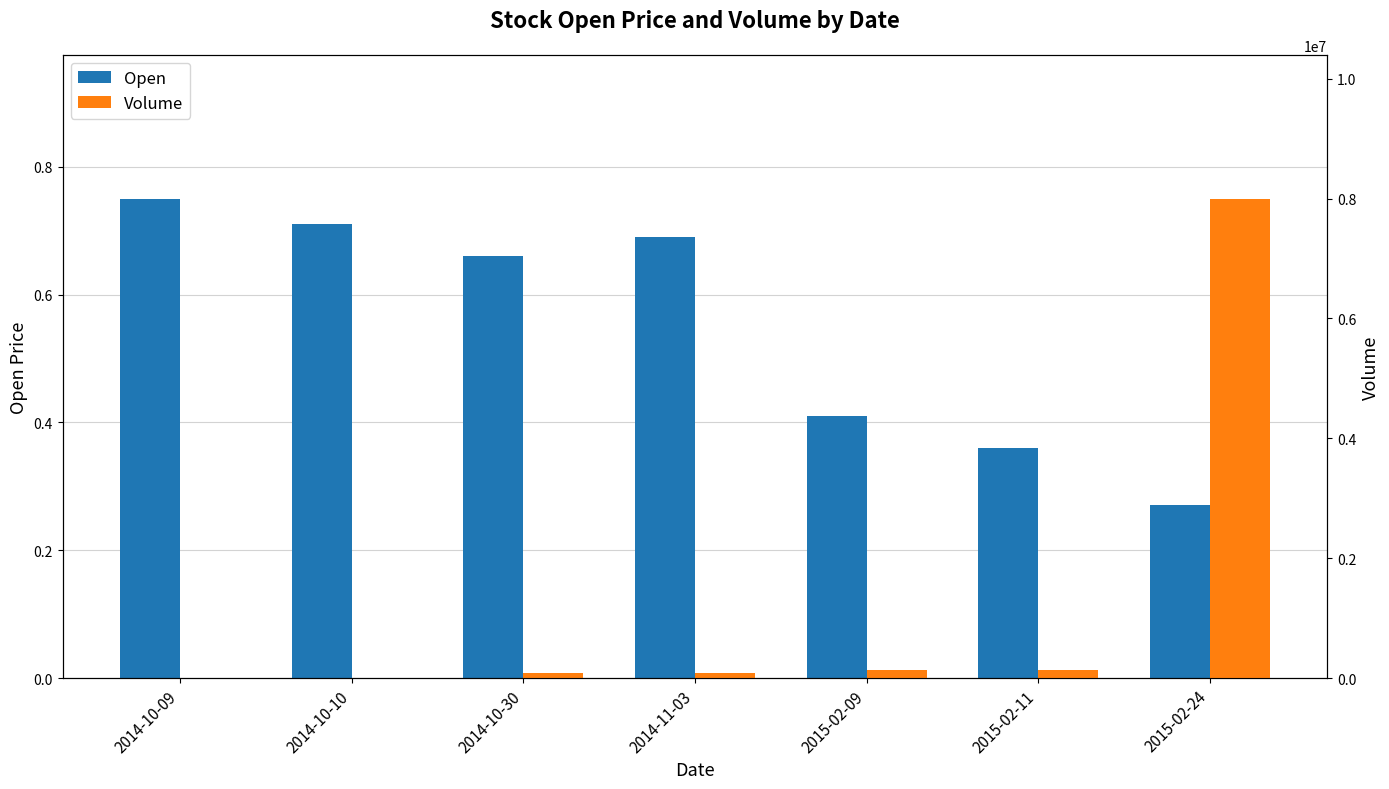

At which label does Volume first exceed 83000?

2015-02-09